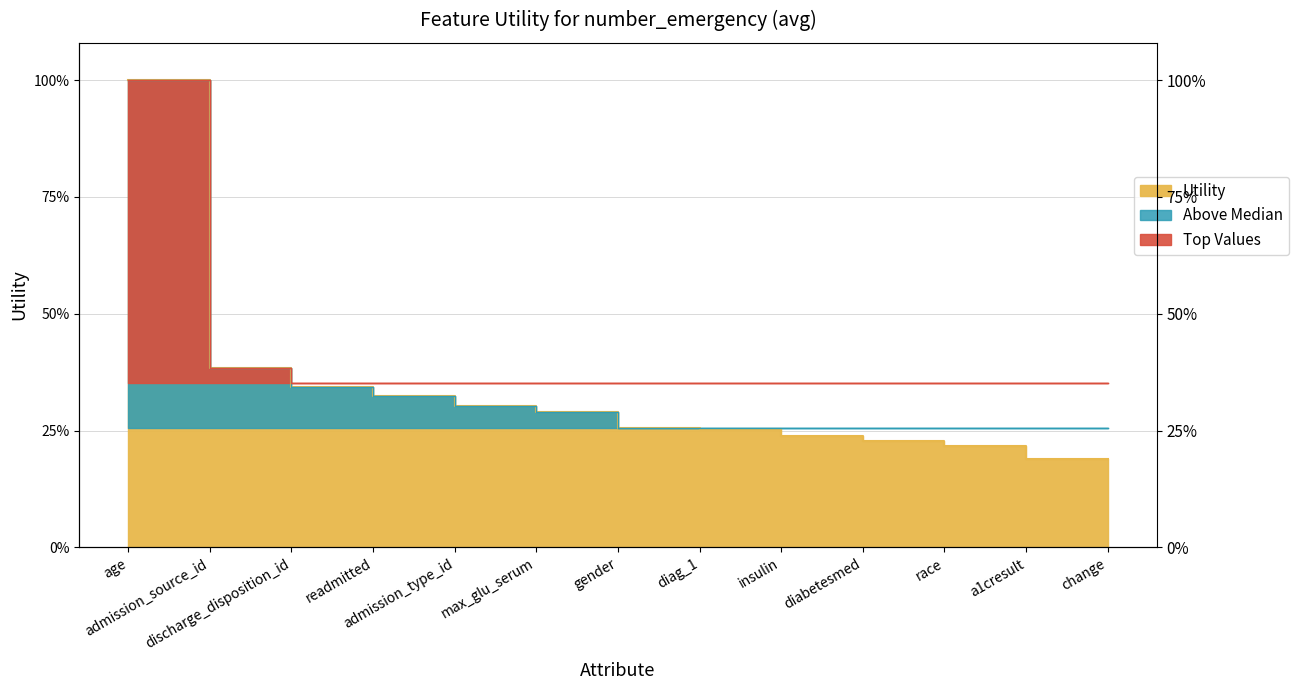

True or false: the data has more than 0 interior local peaks.

False